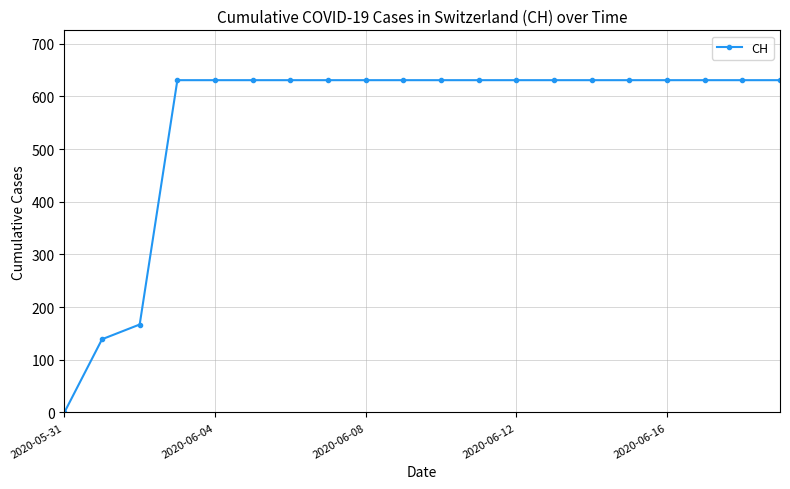

Reading left to right, list all the values displayed in this chart.

0	139	167	631	631	631	631	631	631	631	631	631	631	631	631	631	631	631	631	631